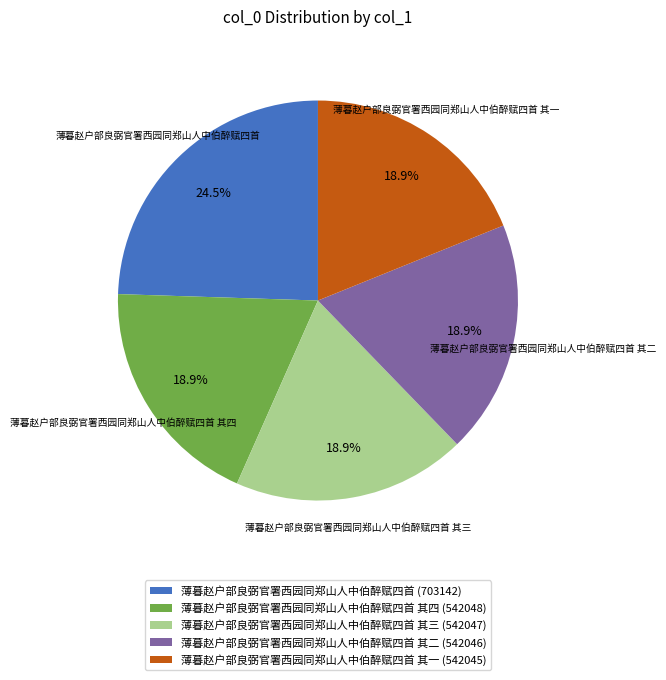

Is 薄暮赵户部良弼官署西园同郑山人中伯醉赋四首 其三 the majority of the pie?

No